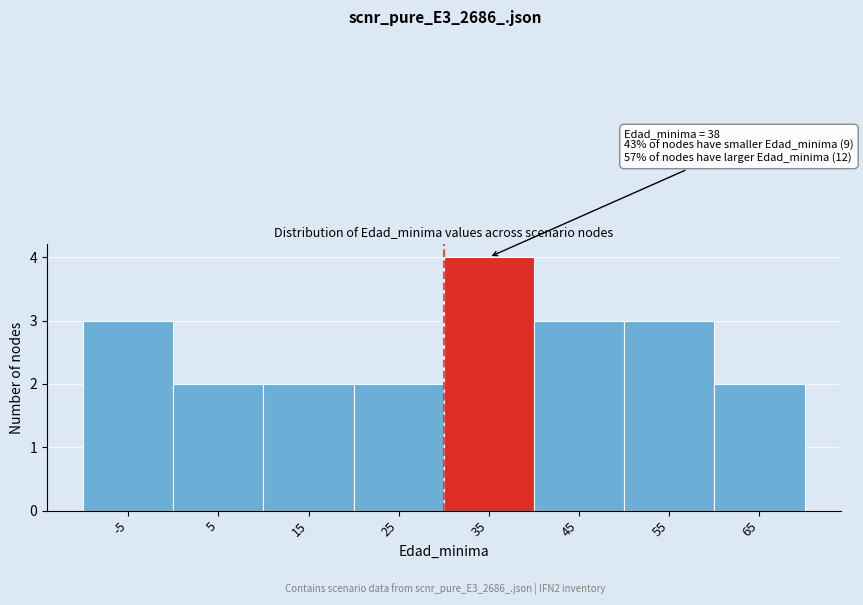

Reading left to right, extract all data points from this chart.

3	2	2	2	4	3	3	2